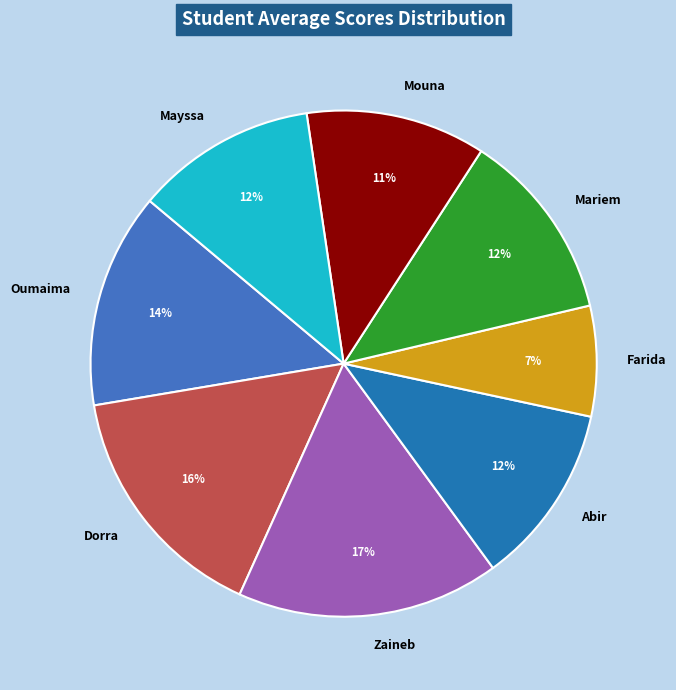

To the nearest percent, what is the combined percentage of Farida and Mayssa?

19%